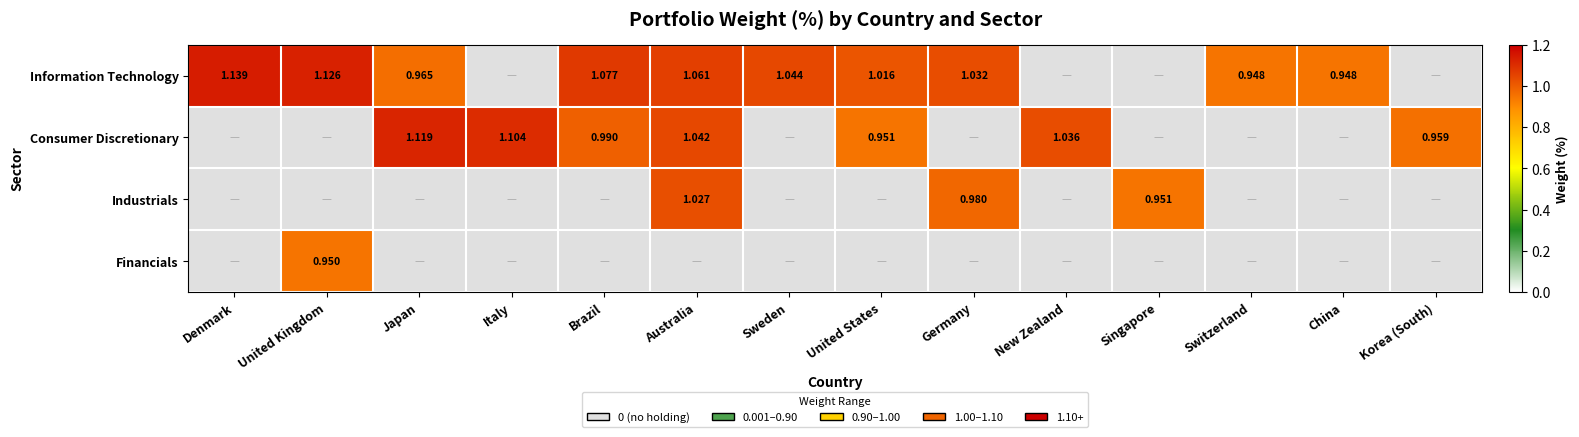

How many data points in Consumer Discretionary are above 0?

7